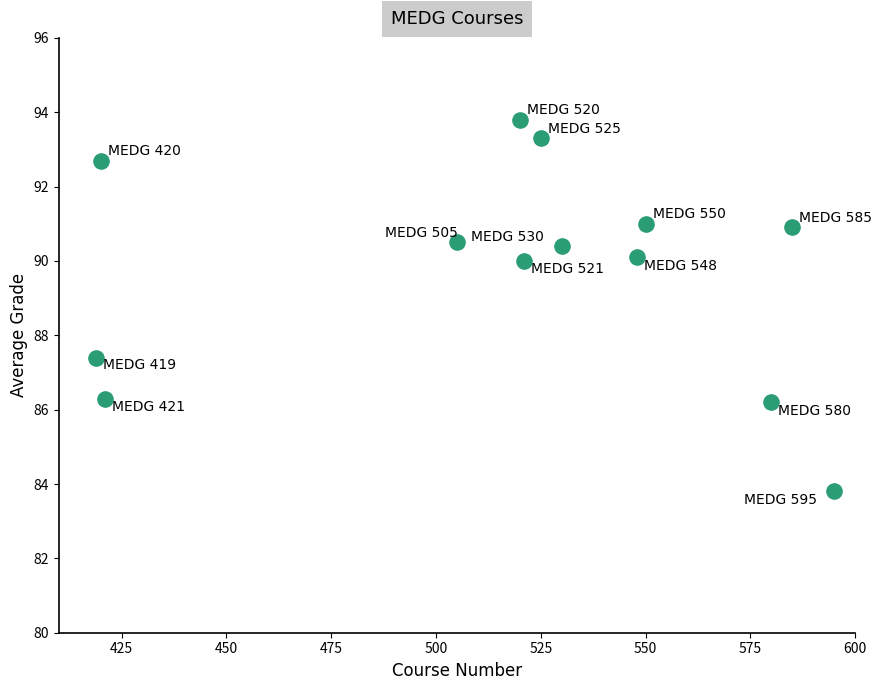

What is the range of X values (max minus min)?

176.0